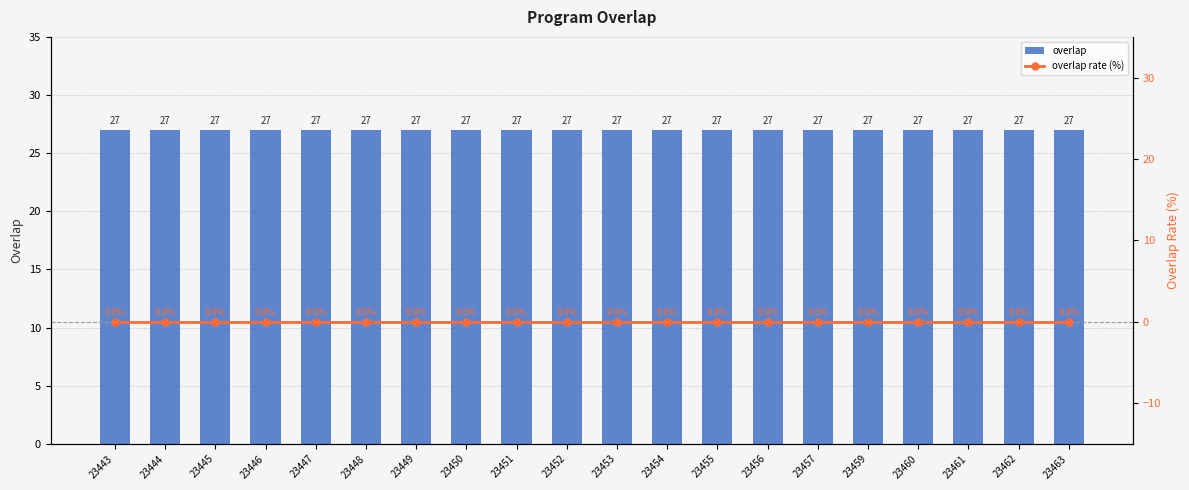

At which label does overlap reach its minimum?

23443